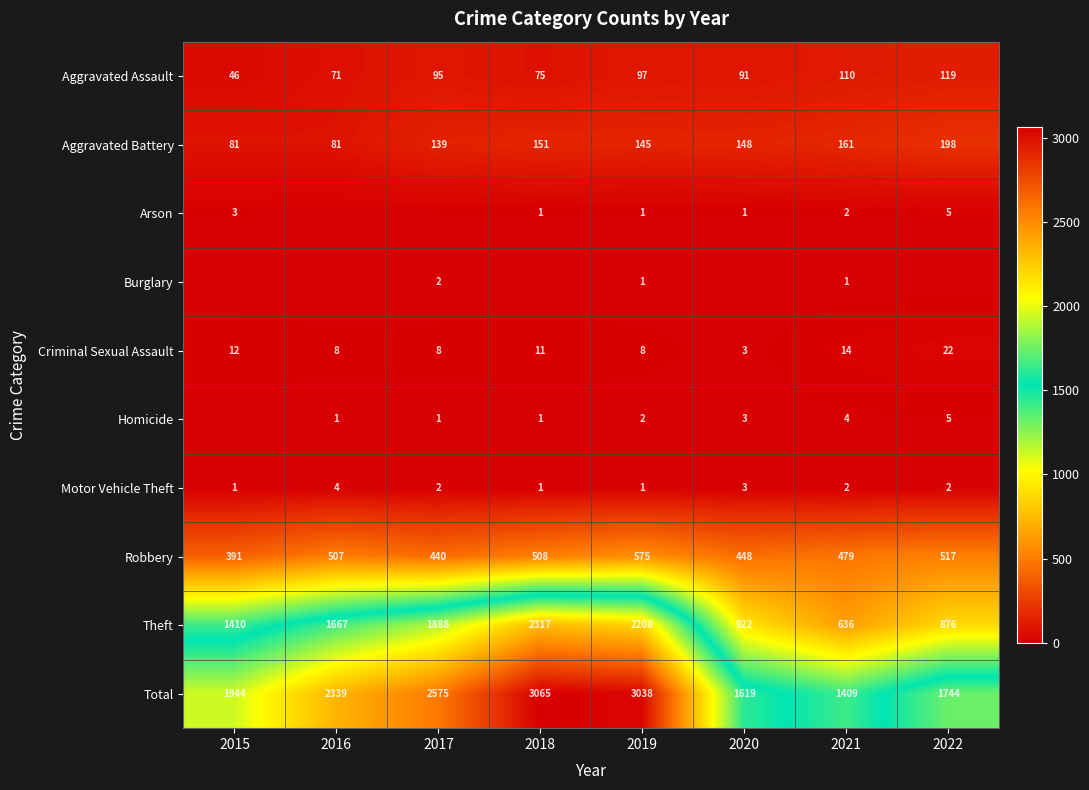

Is the value of Aggravated Battery at 2018 greater than the value of Homicide at 2020?

Yes